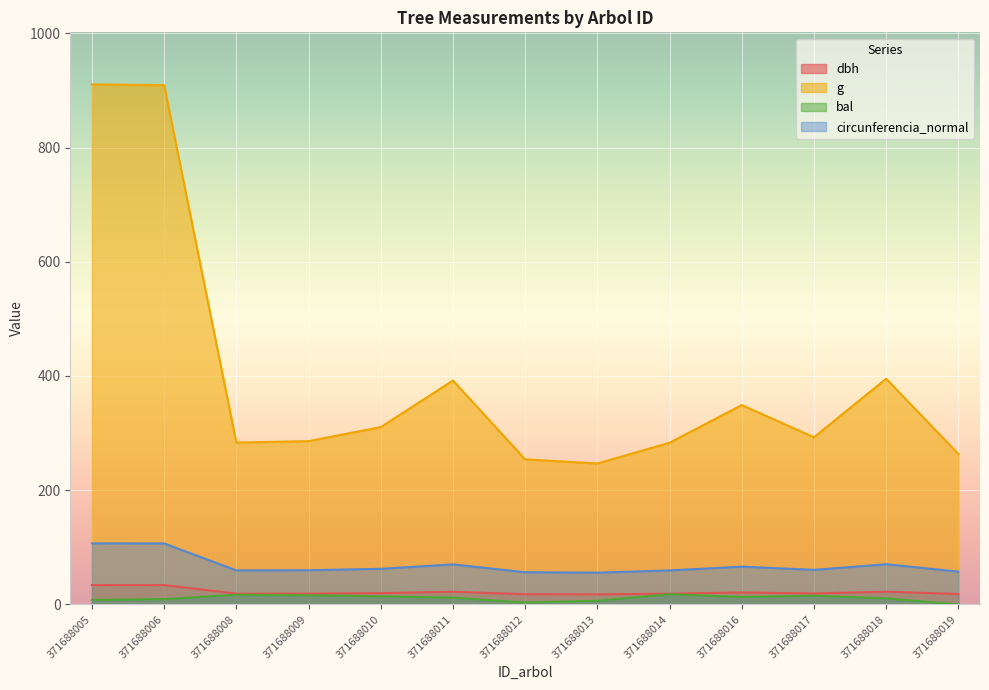

Where does the dbh series first go above 19?

371688005